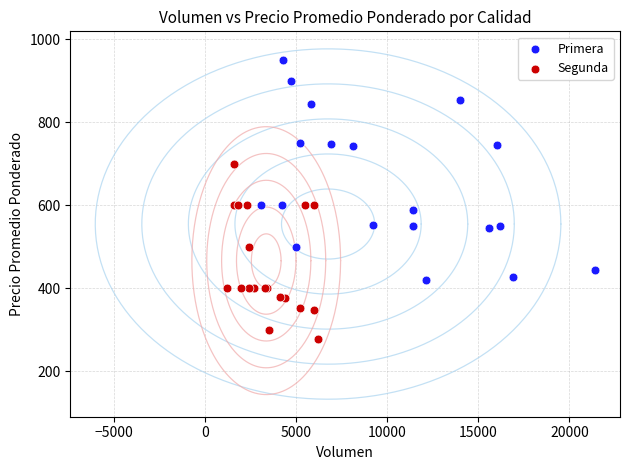

Which series contains the lowest Y value?

Segunda